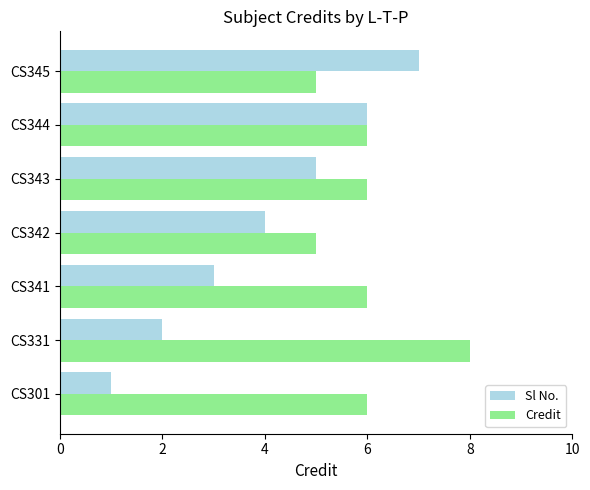

Between CS341 and CS345, which series saw the biggest shift?

Sl No.